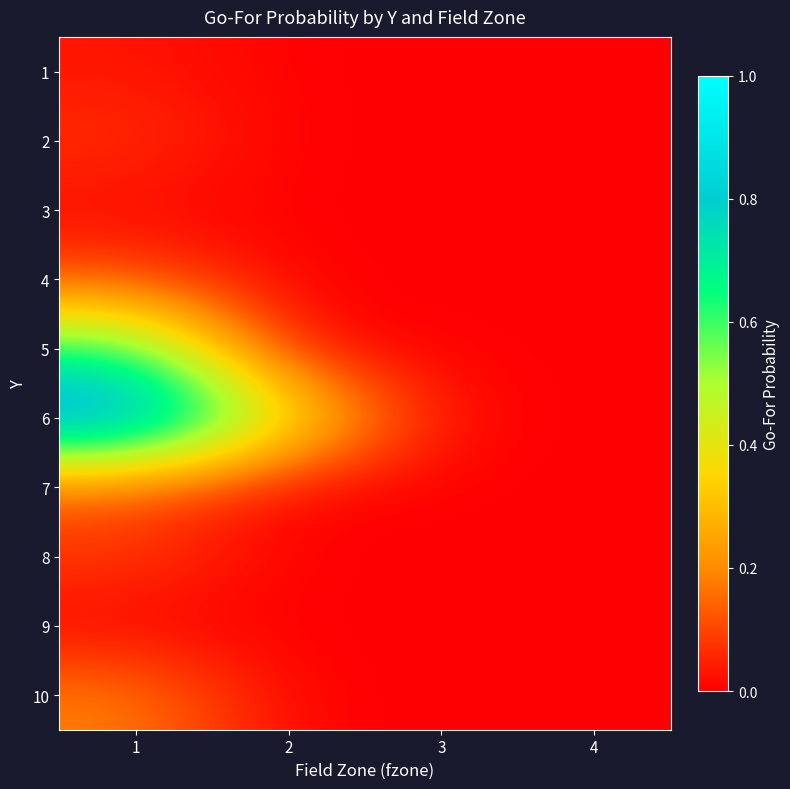

Which label corresponds to the smallest value in the chart?

3